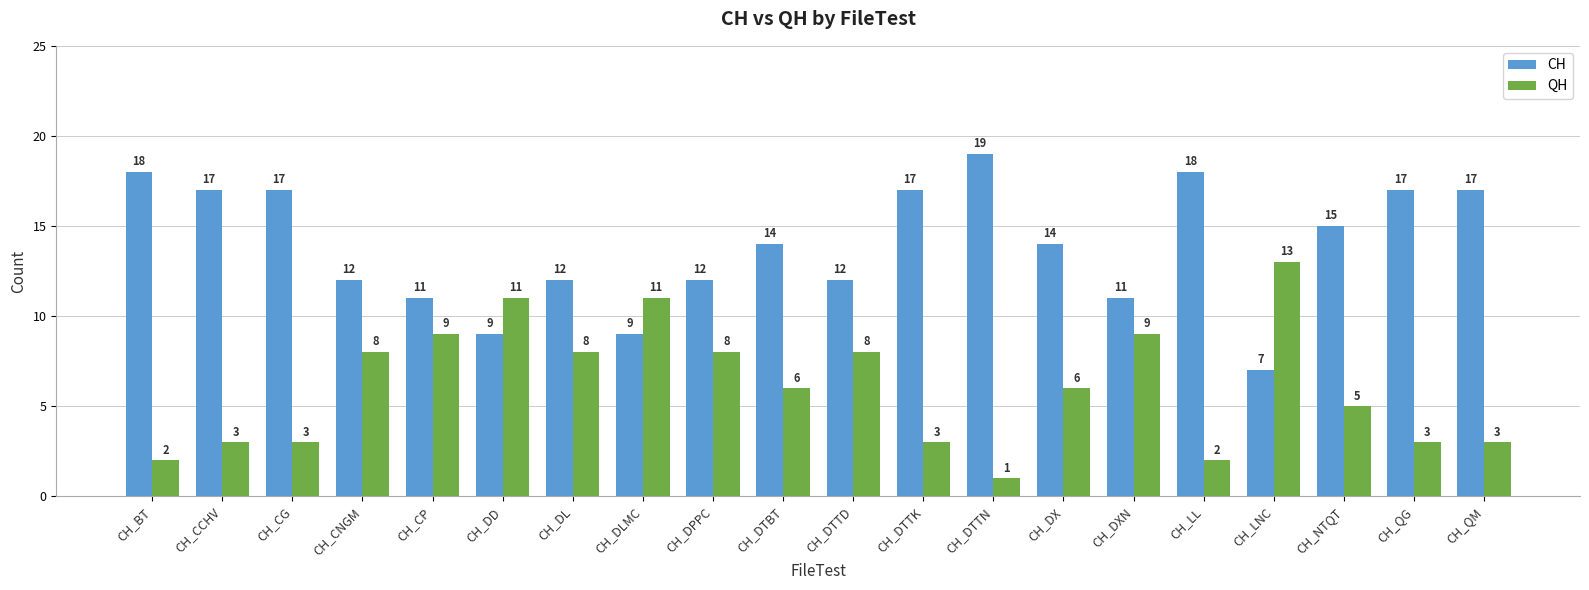

How many data points in QH are less than 6?

9